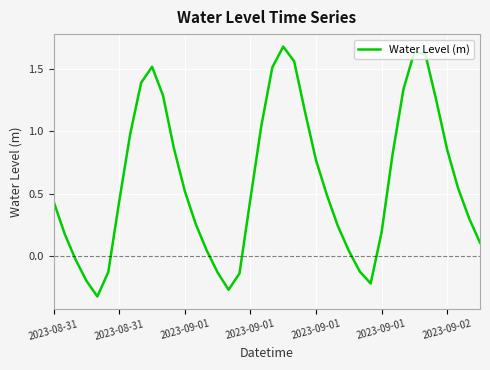

What is the sum of all values?

24.0